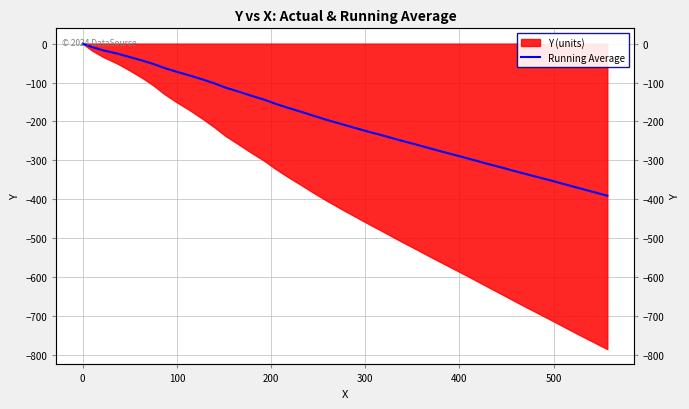

How many values are below -185?

21